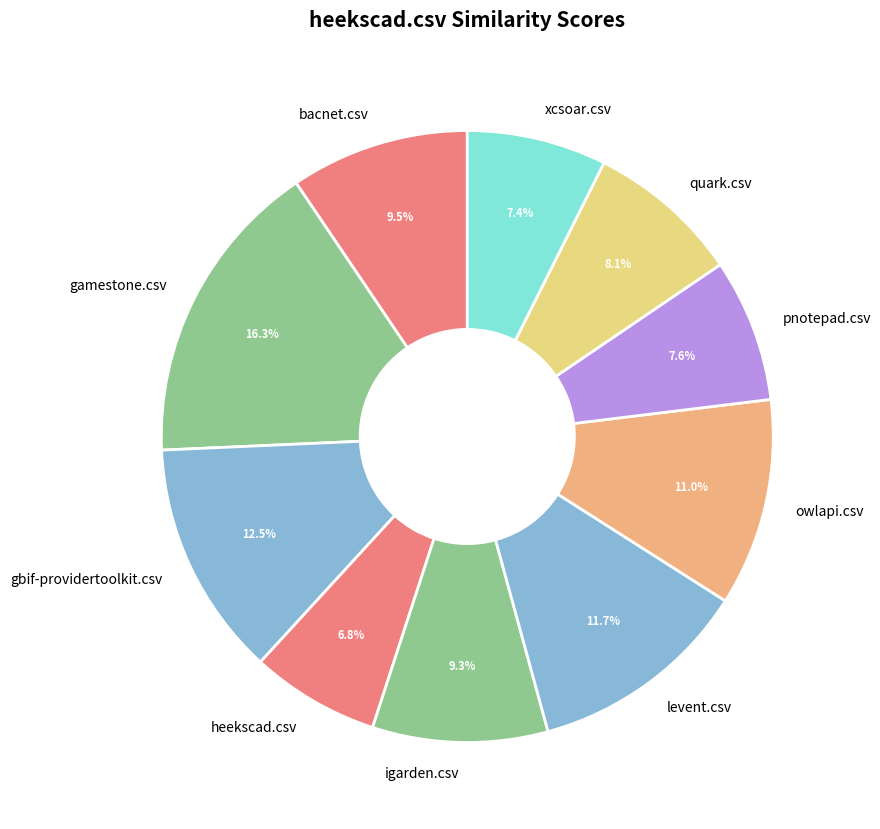

How much of the chart is everything except owlapi.csv?

89.0%